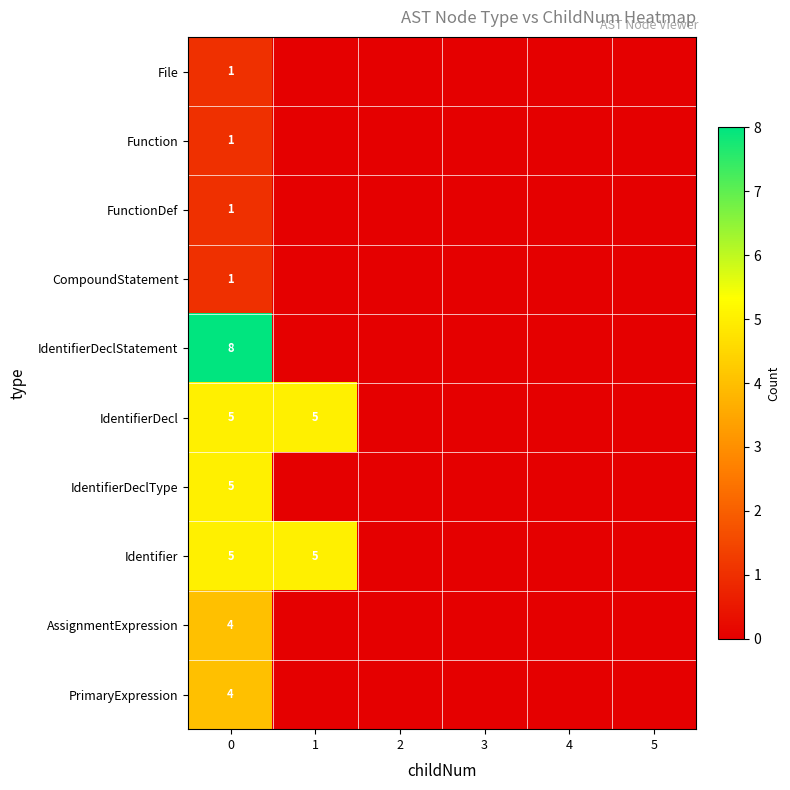

Which has a higher value, 3 or 4?

3